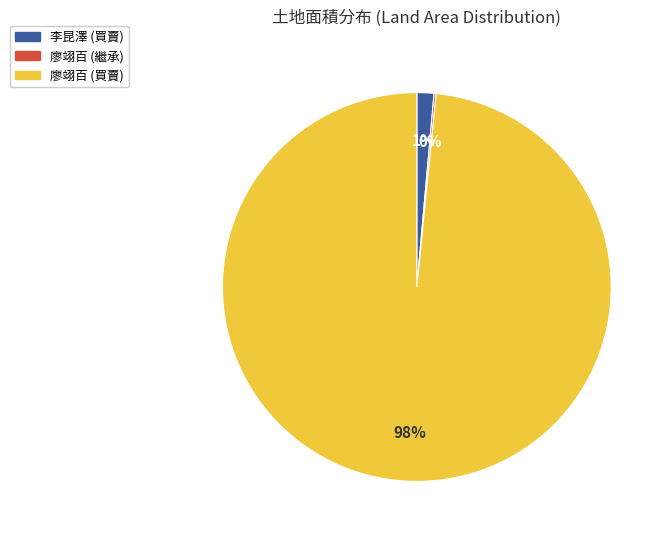

What percentage is the 李昆澤 (買賣) slice, to the nearest percent?

1%